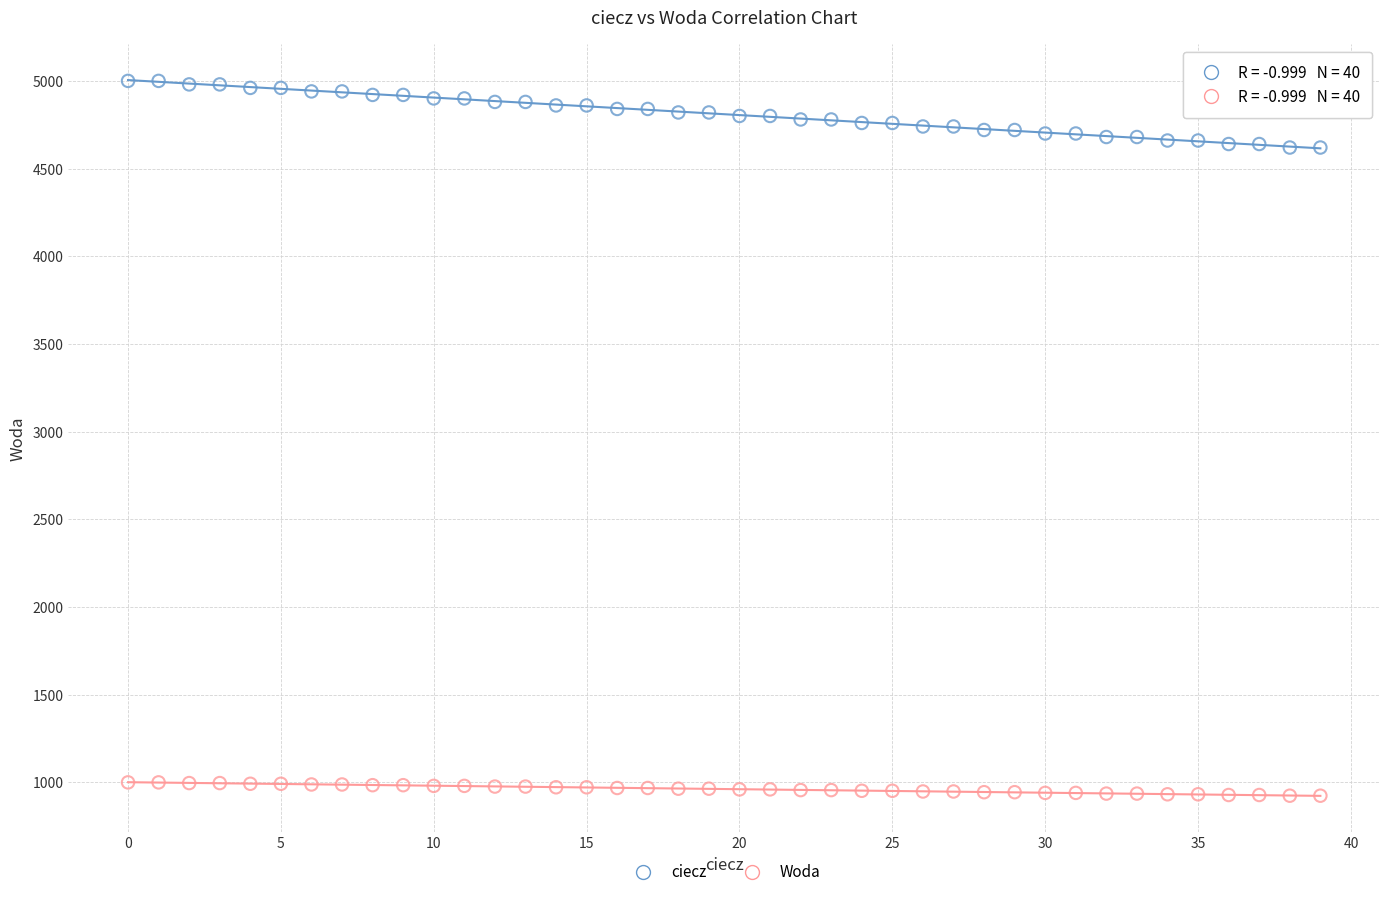

Which series has the widest spread of Y values?

ciecz